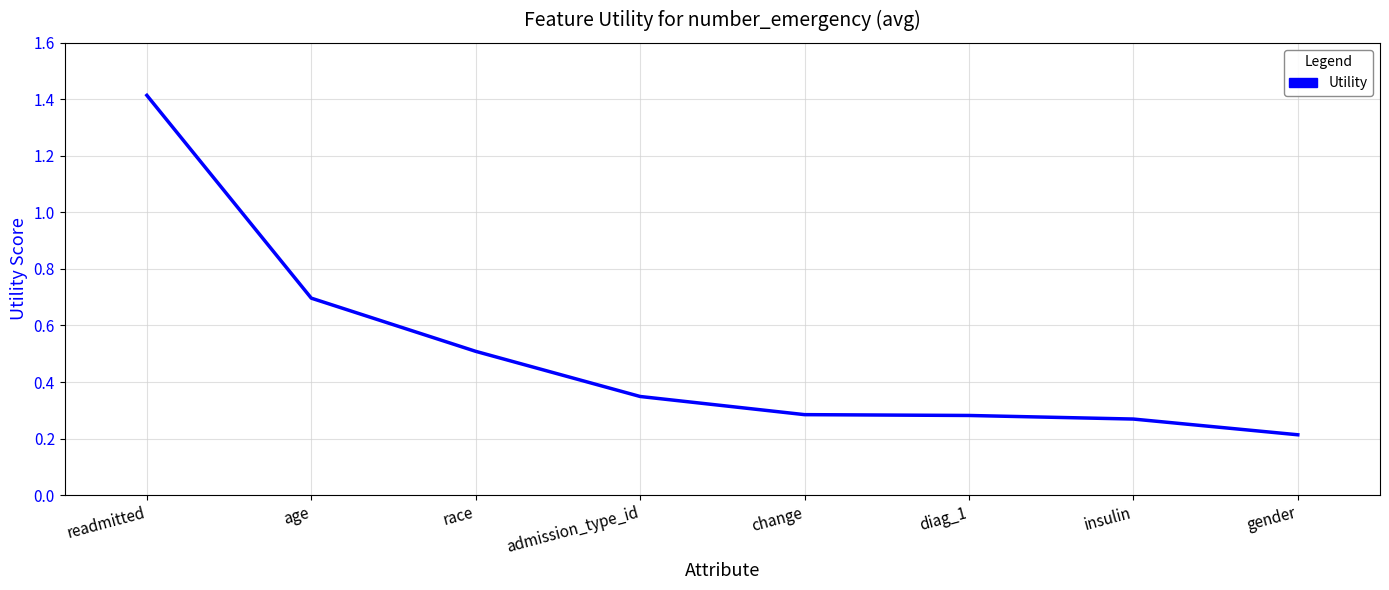

Between age and admission_type_id, which is larger?

age